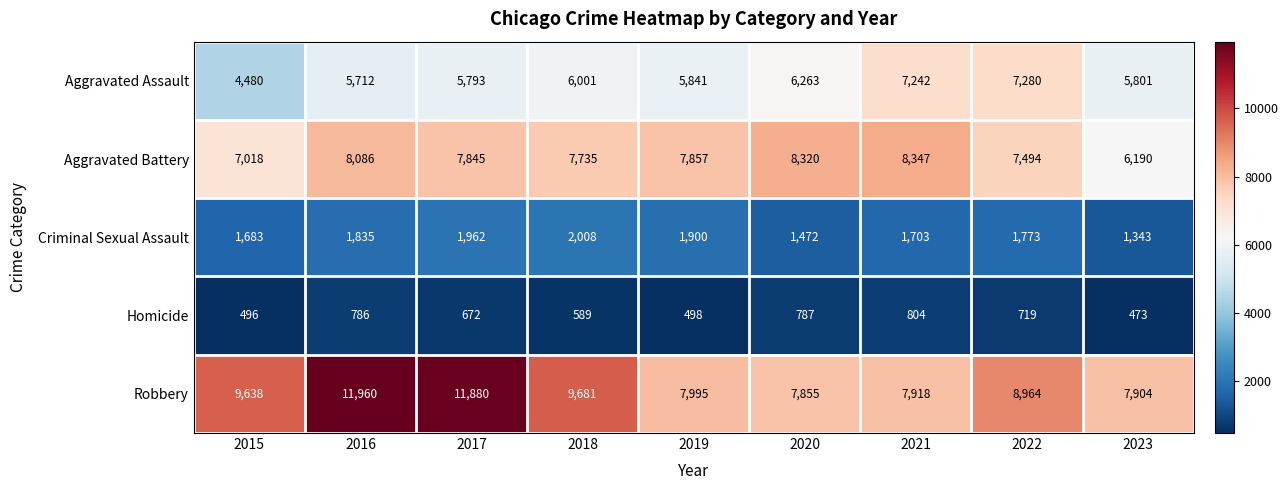

Which series has the widest spread of values?

Robbery